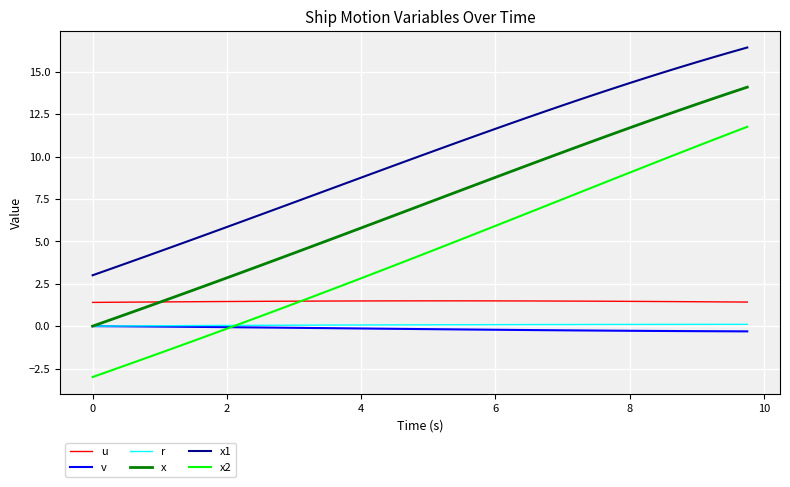

True or false: x1 and x2 intersect in this chart.

False